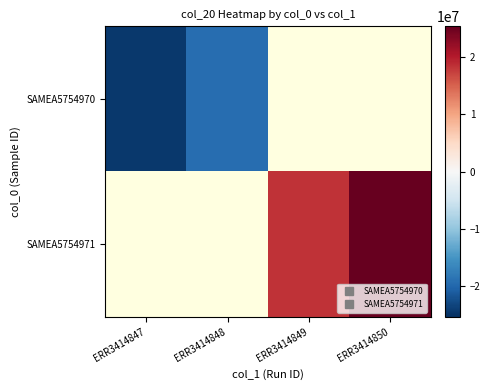

How many values in SAMEA5754970 are below zero?

2